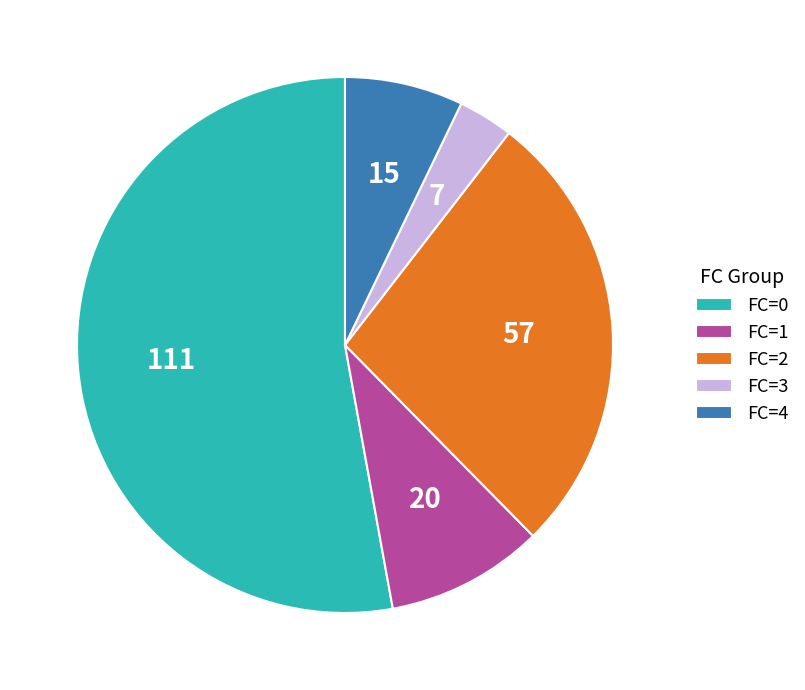

Combined, do FC=1 and FC=4 account for over 50%?

No